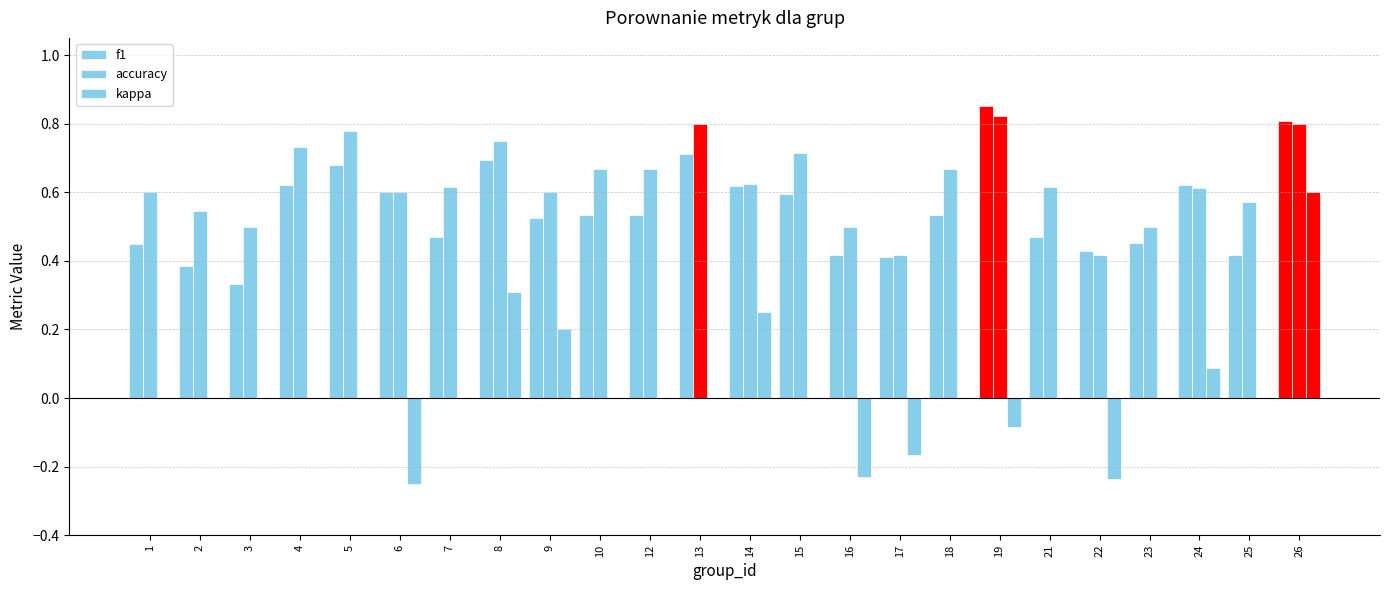

Reading left to right, what are all the values shown in this chart?

f1: 1=0.5	2=0.4	3=0.3	4=0.6	5=0.7	6=0.6	7=0.5	8=0.7	9=0.5	10=0.5	12=0.5	13=0.7	14=0.6	15=0.6	16=0.4	17=0.4	18=0.5	19=0.9	21=0.5	22=0.4	23=0.5	24=0.6	25=0.4	26=0.8
accuracy: 1=0.6	2=0.5	3=0.5	4=0.7	5=0.8	6=0.6	7=0.6	8=0.8	9=0.6	10=0.7	12=0.7	13=0.8	14=0.6	15=0.7	16=0.5	17=0.4	18=0.7	19=0.8	21=0.6	22=0.4	23=0.5	24=0.6	25=0.6	26=0.8
kappa: 1=0.0	2=0.0	3=0.0	4=0.0	5=0.0	6=-0.2	7=0.0	8=0.3	9=0.2	10=0.0	12=0.0	13=0.0	14=0.2	15=0.0	16=-0.2	17=-0.2	18=0.0	19=-0.1	21=0.0	22=-0.2	23=0.0	24=0.1	25=0.0	26=0.6